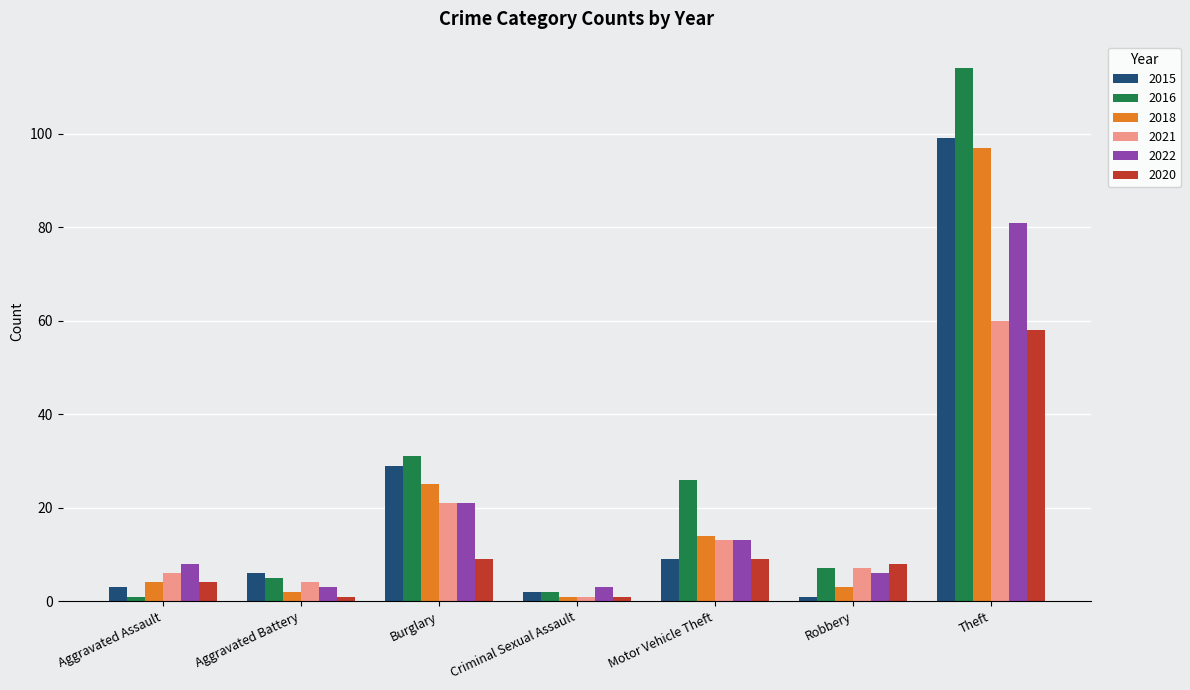

Count the number of categories in the chart.

7